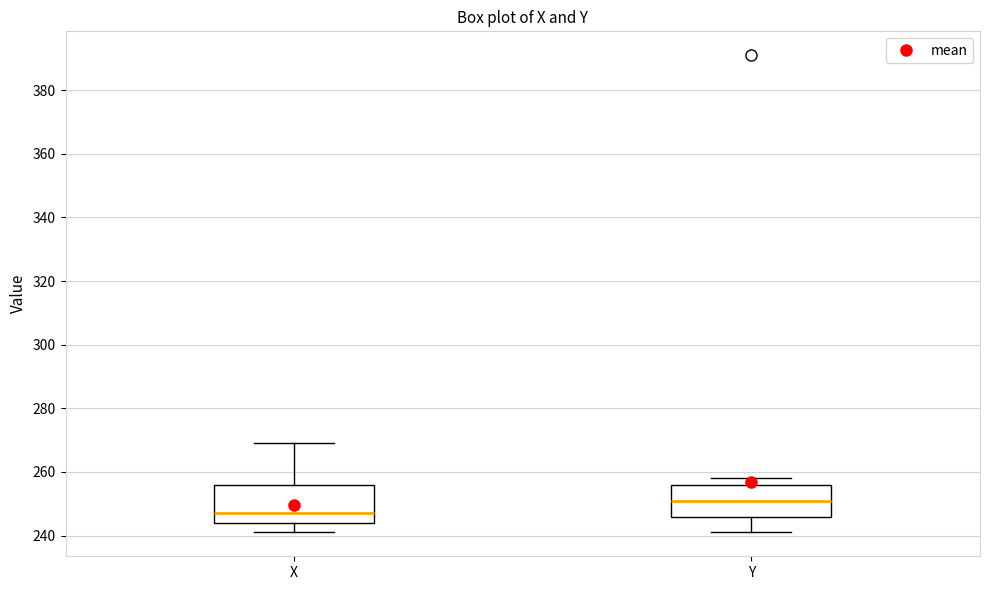

Which box has the lowest median line?

X